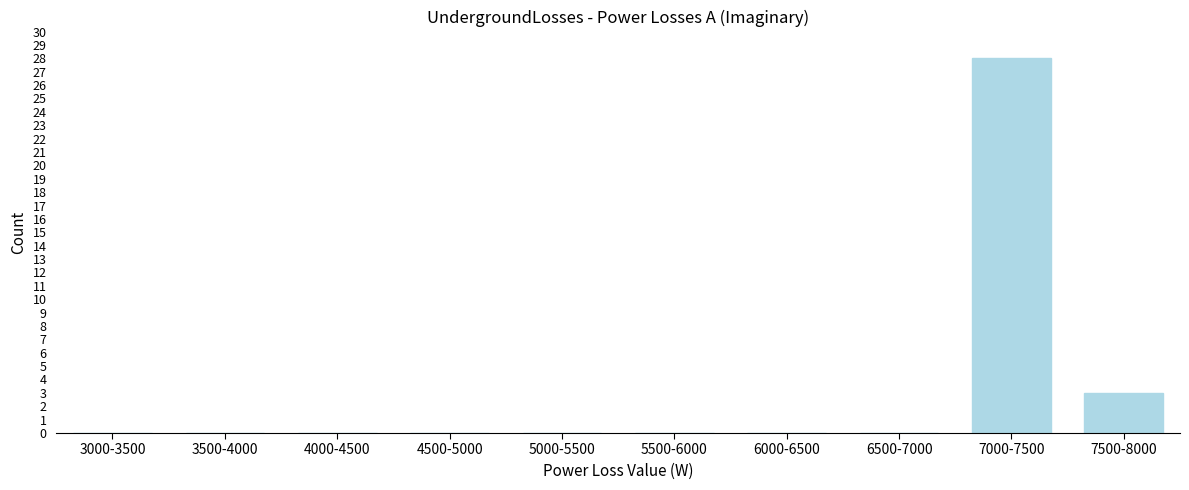

Reading right to left, what are all the values shown in this chart?

7500-8000=3	7000-7500=28	6500-7000=0	6000-6500=0	5500-6000=0	5000-5500=0	4500-5000=0	4000-4500=0	3500-4000=0	3000-3500=0